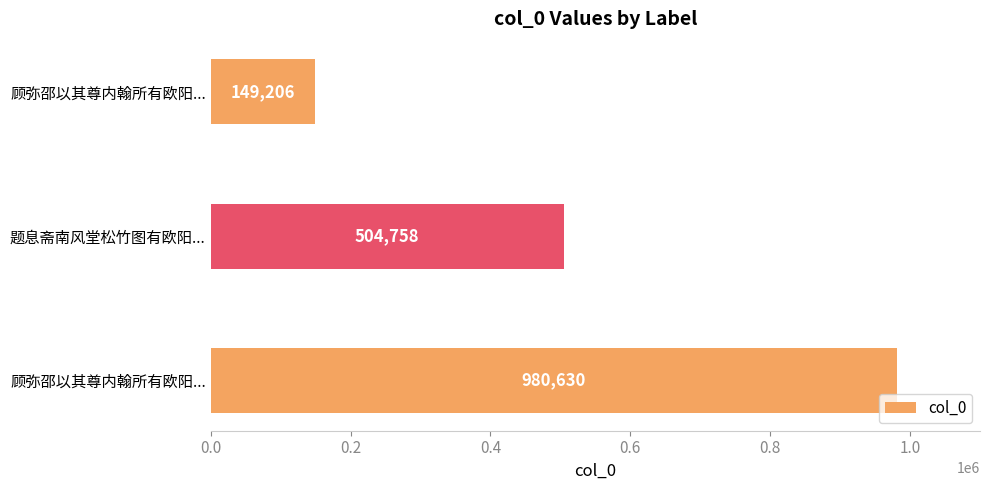

How many categories are shown in the chart?

3